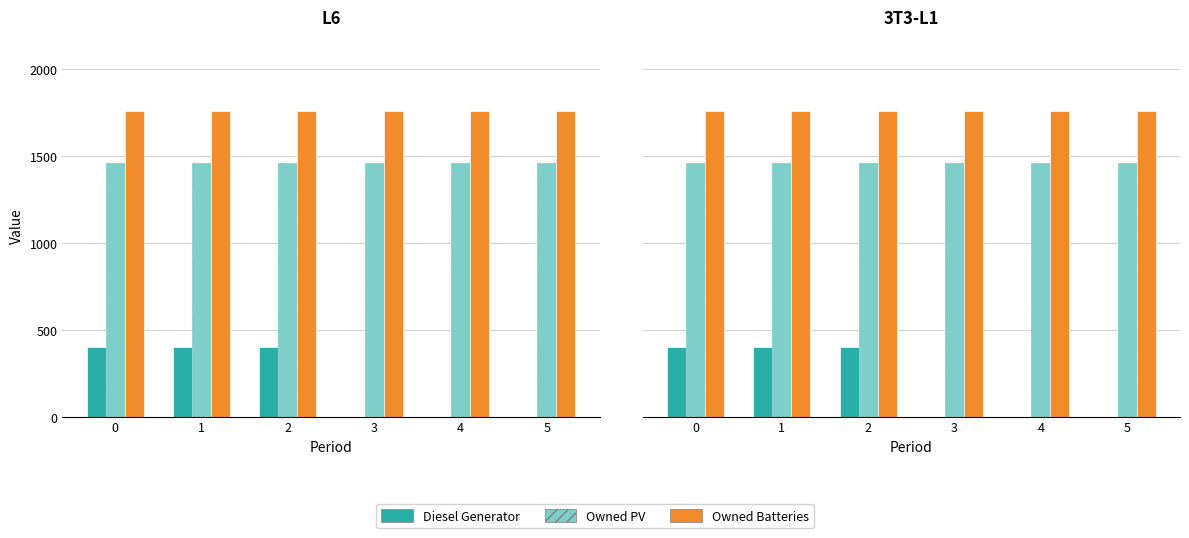

Which category has the lowest value across all series?

3